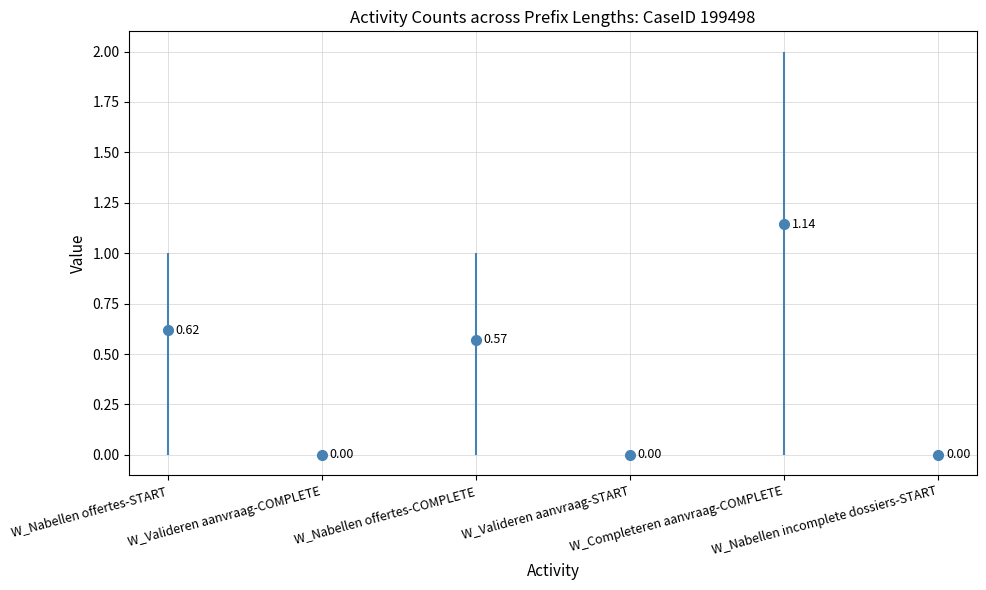

True or false: W_Nabellen incomplete dossiers-START has more than 1 points higher than both neighbors.

False